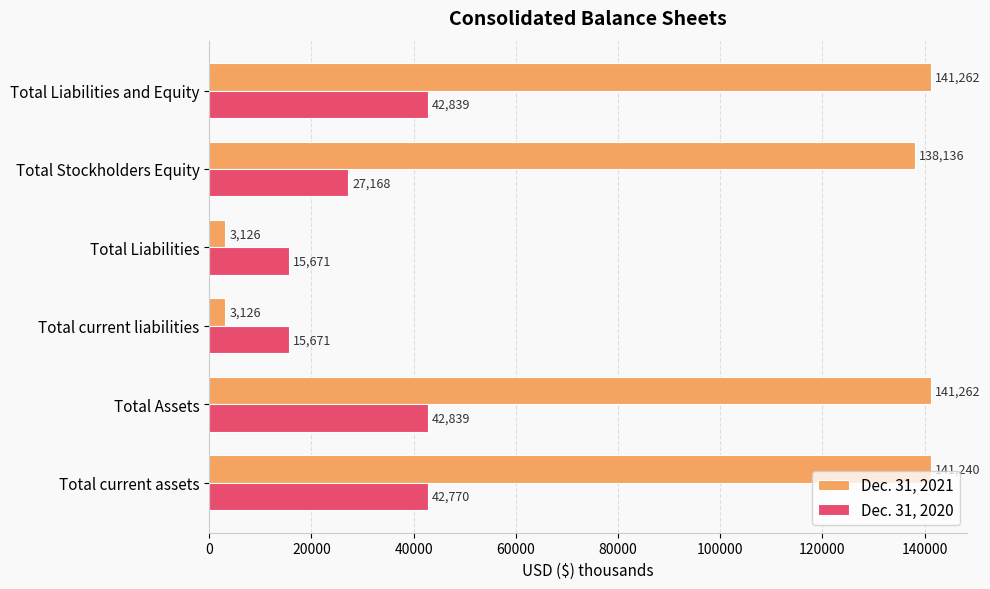

What are all the series names shown in the legend?

Dec. 31, 2021, Dec. 31, 2020